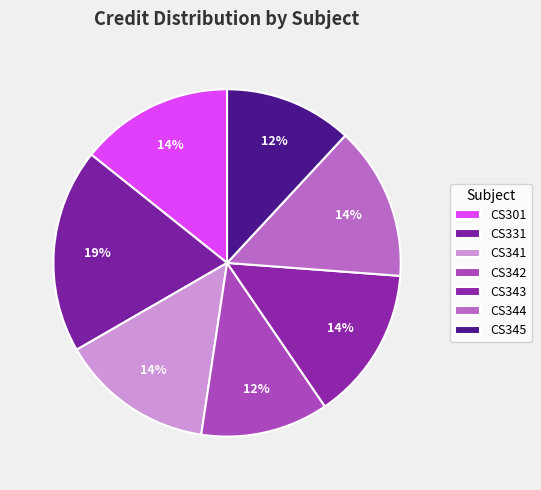

How many slices are in this pie chart?

7